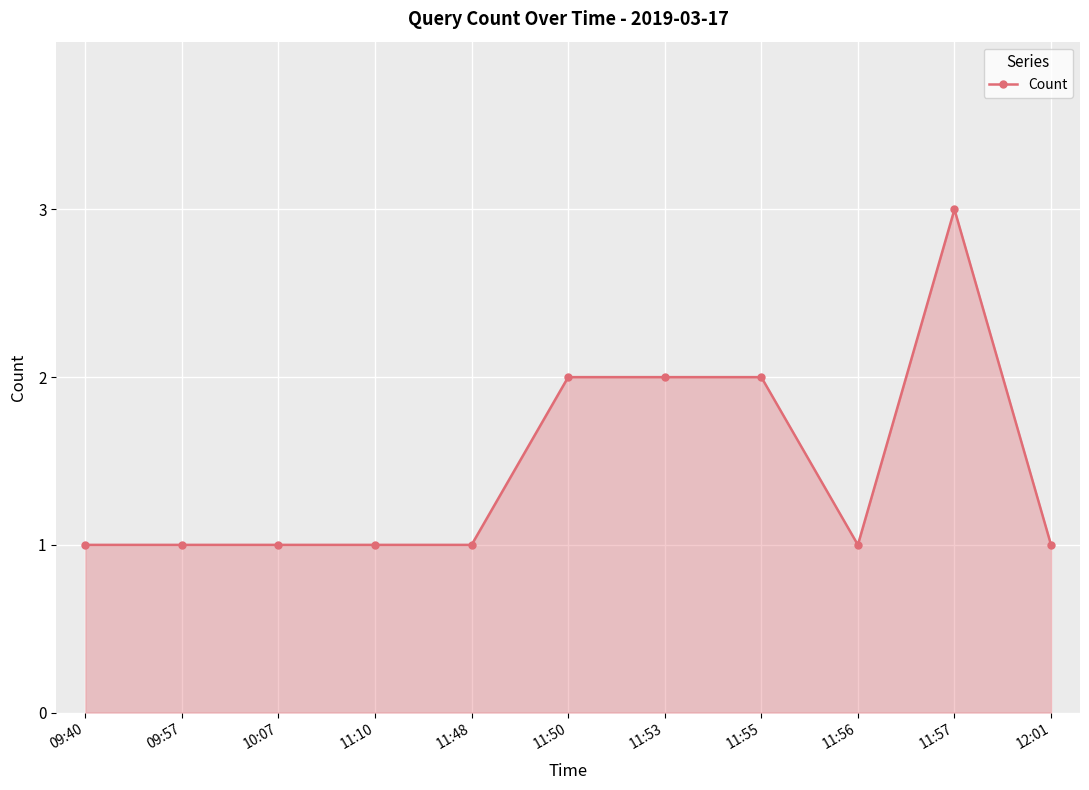

Which category has the highest value across all series?

11:57